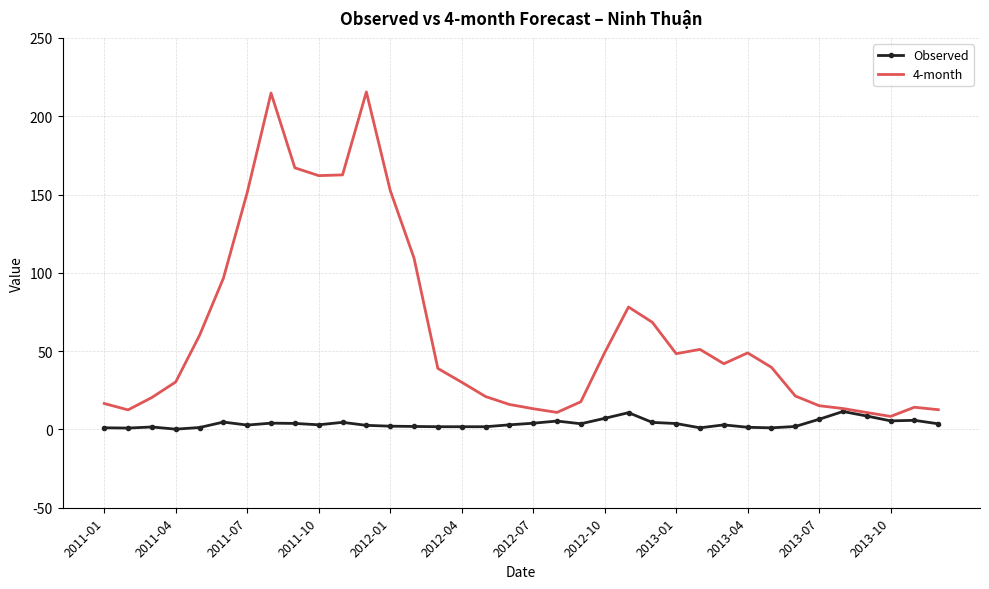

Rank the series by their average value, from highest to lowest.

4-month, Observed